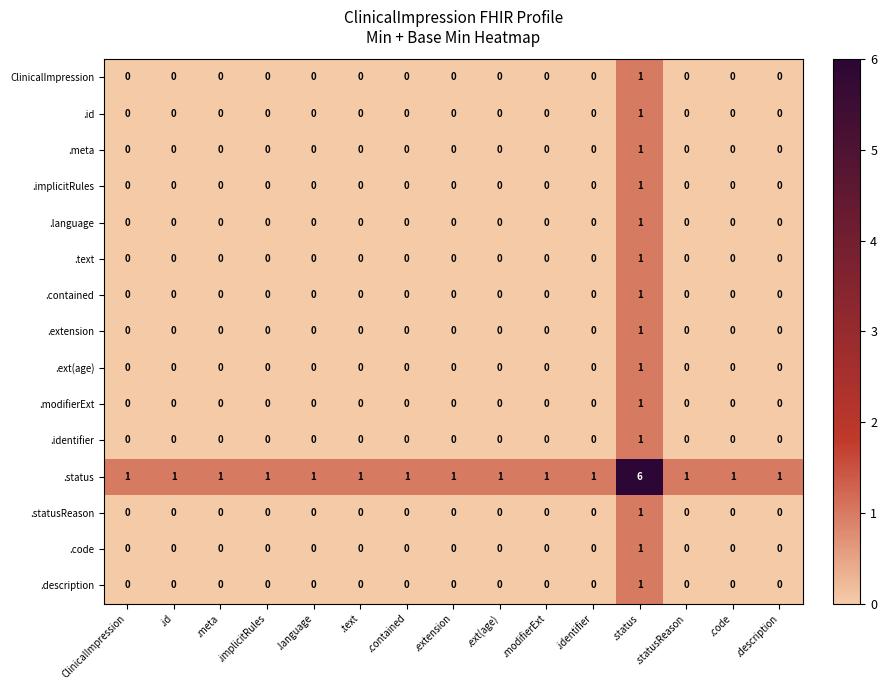

The value of .implicitRules at .meta is 1. True or false?

False